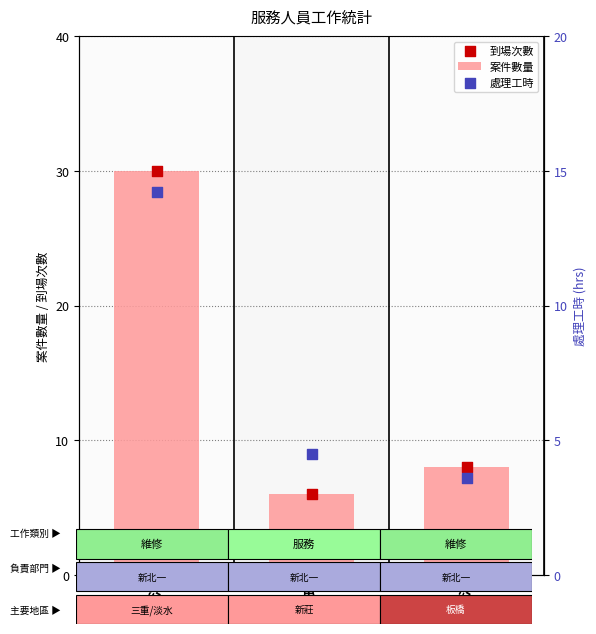

Which series has the largest total across all categories?

案件數量